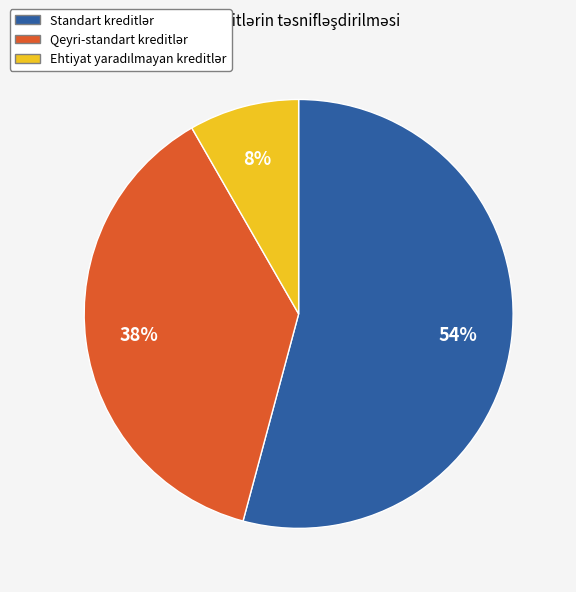

To the nearest percent, what is the average slice percentage?

33%